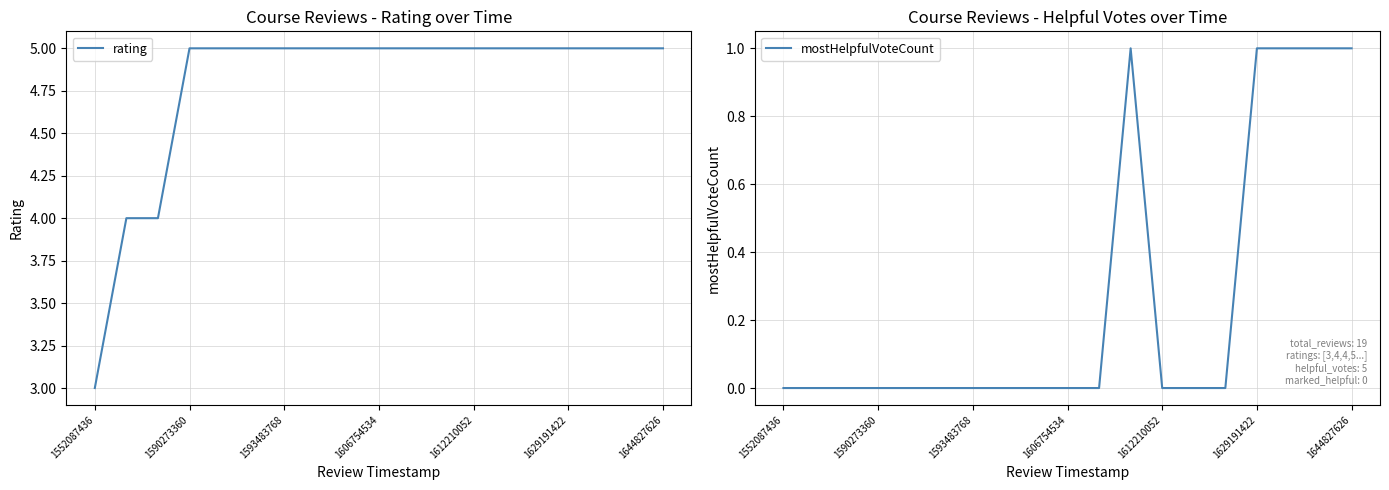

List the series in order of their overall mean, highest first.

rating, mostHelpfulVoteCount